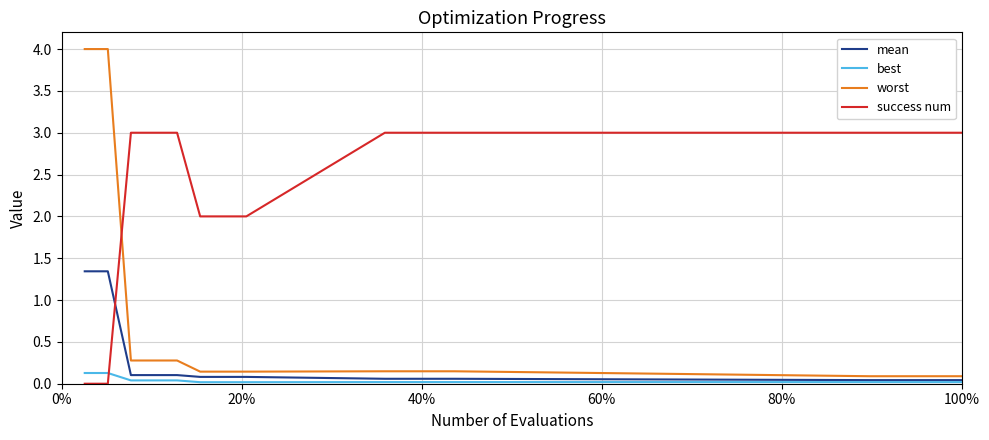

What is the greatest value displayed?

4.0